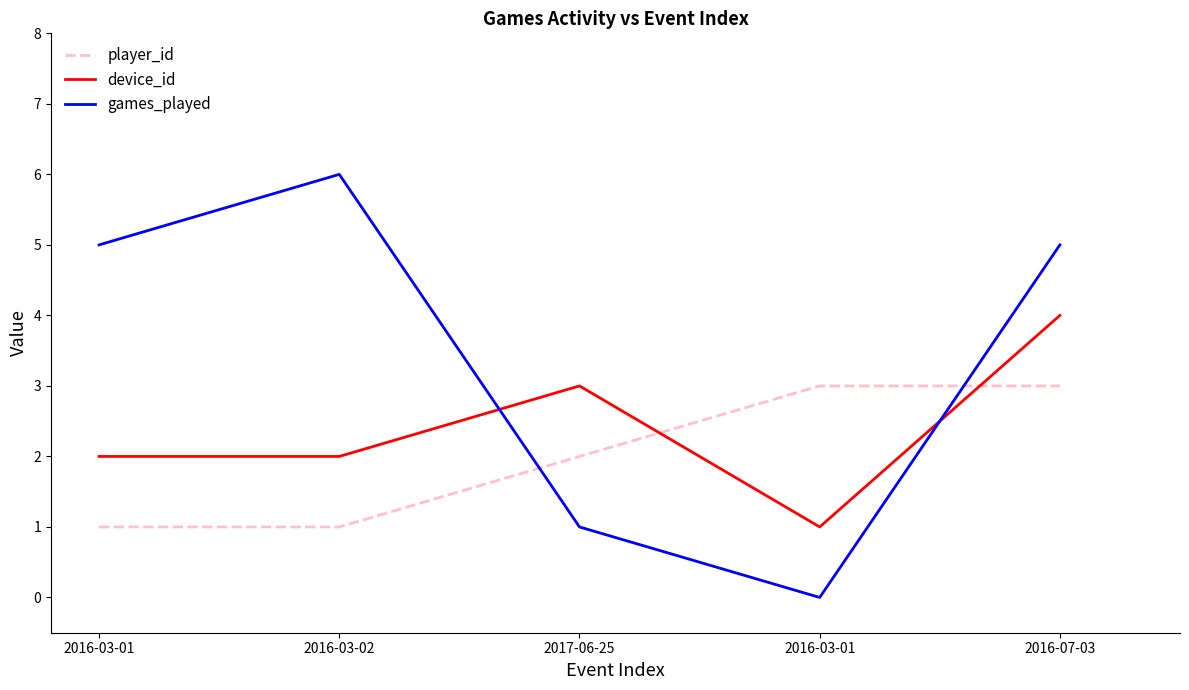

The value of player_id at 2017-06-25 is 2. True or false?

True